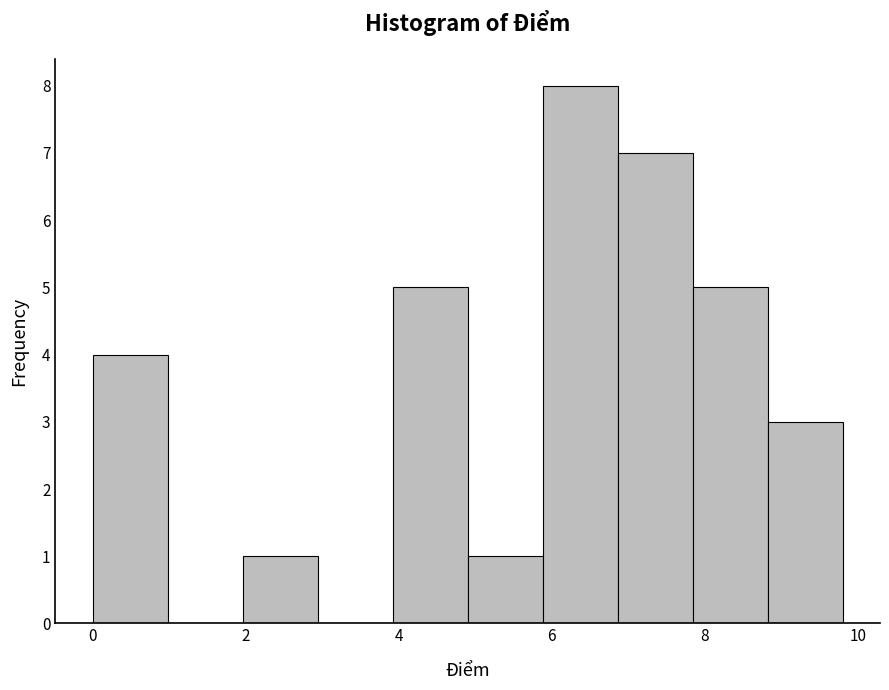

Reading left to right, transcribe this chart: for each bar, give the range it covers on the x-axis and its height. Neither the bar edges nor the heights are printed on the chart, so give them approximately, as read against the axes.

0.00 to 0.98: 4
0.98 to 1.96: 0
1.96 to 2.94: 1
2.94 to 3.92: 0
3.92 to 4.90: 5
4.90 to 5.88: 1
5.88 to 6.86: 8
6.86 to 7.84: 7
7.84 to 8.82: 5
8.82 to 9.80: 3